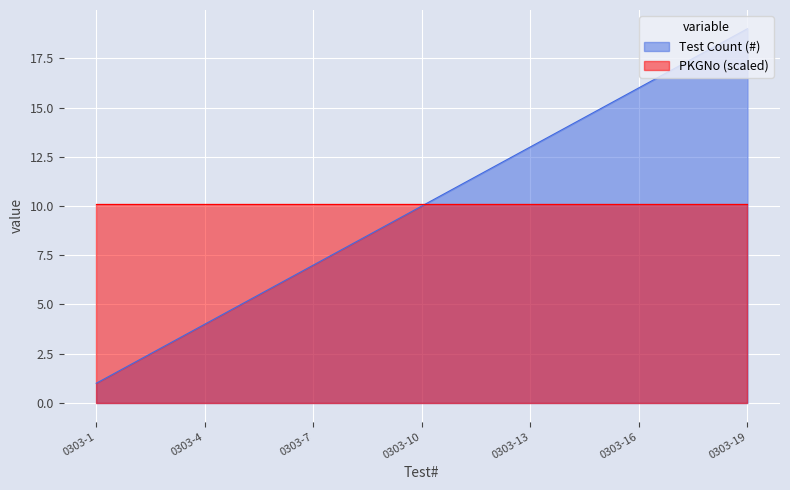

The value at 0303-12 is 12. True or false?

True